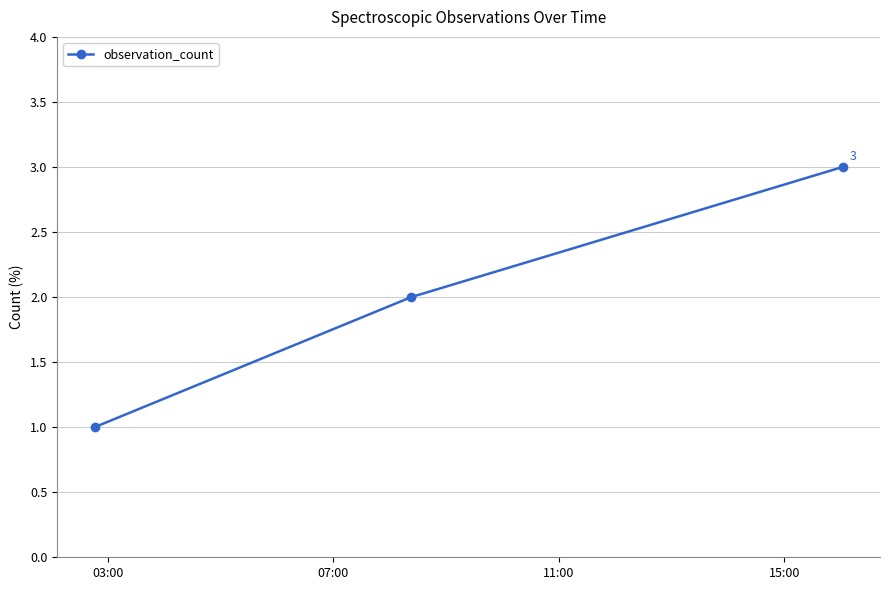

What is the maximum value shown in the chart?

3